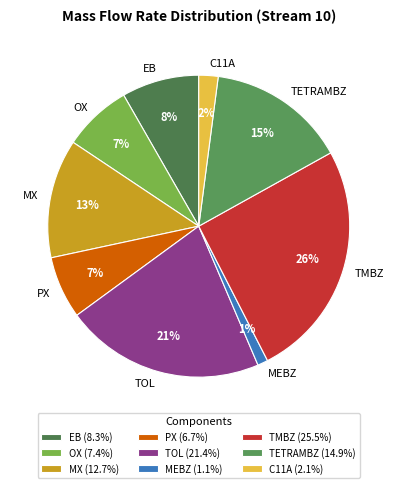

Is there a majority slice in this chart?

No